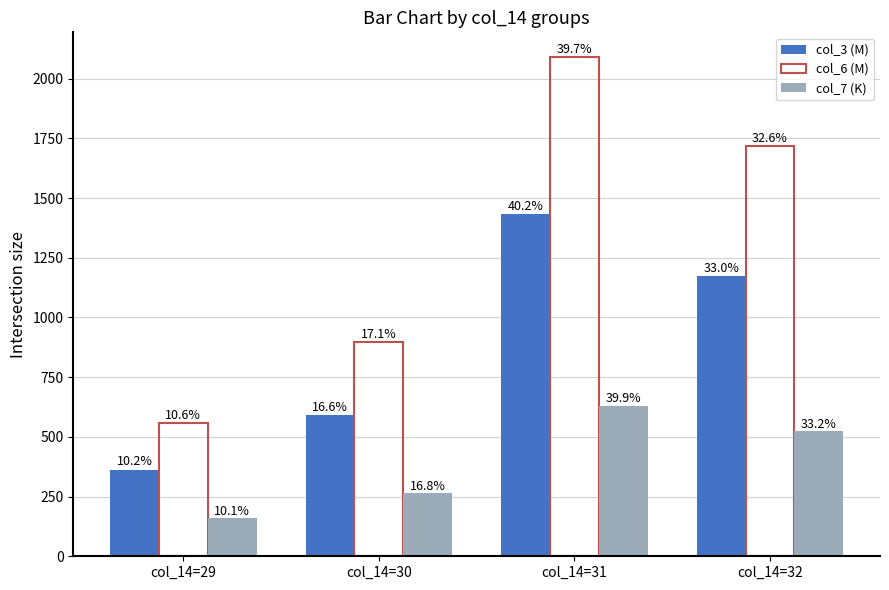

How many bars are there in each group?

3